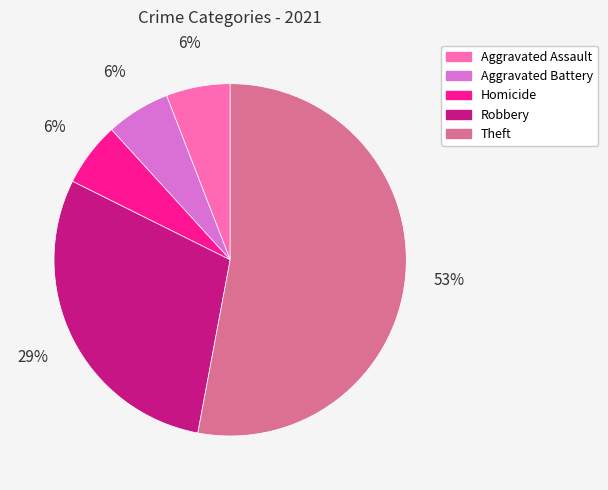

To the nearest percent, what portion does Aggravated Assault represent?

6%